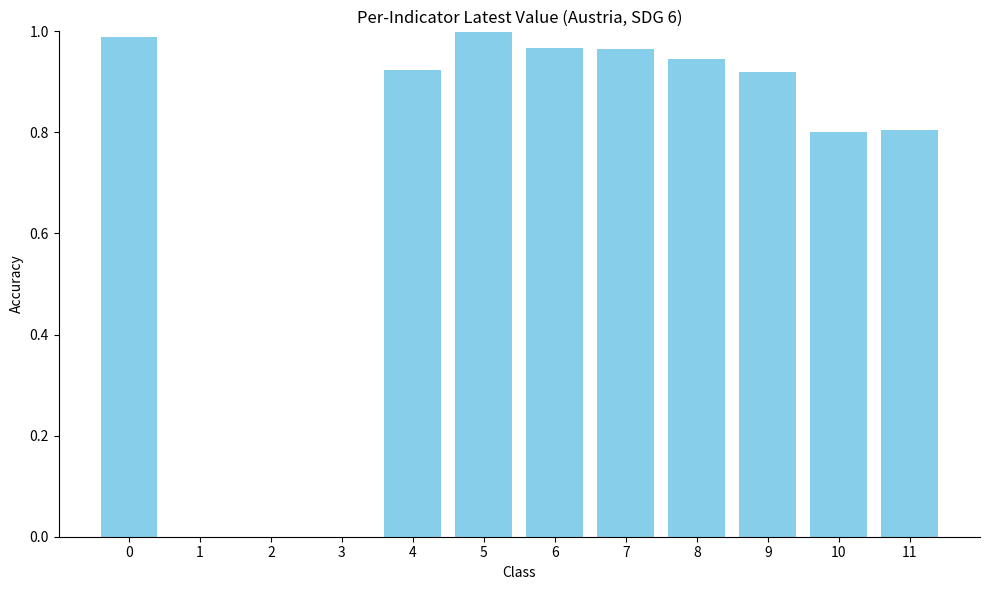

What is the sum of the values at 0 and 6?

2.0